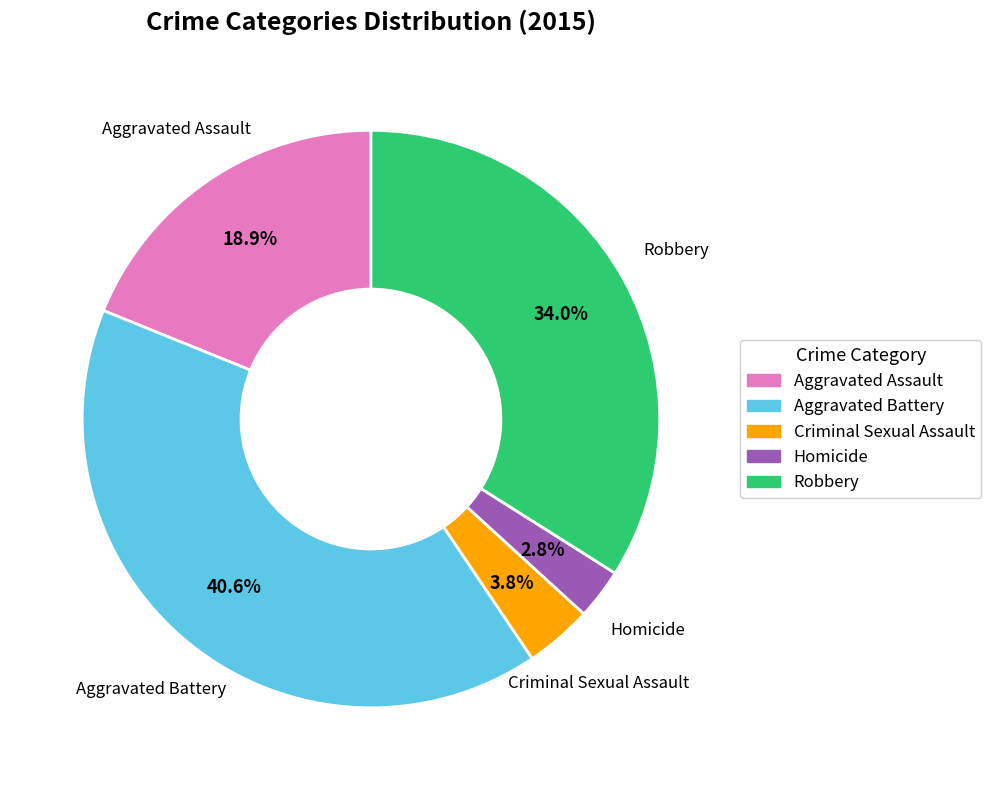

How much of the chart is everything except Criminal Sexual Assault?

96.2%